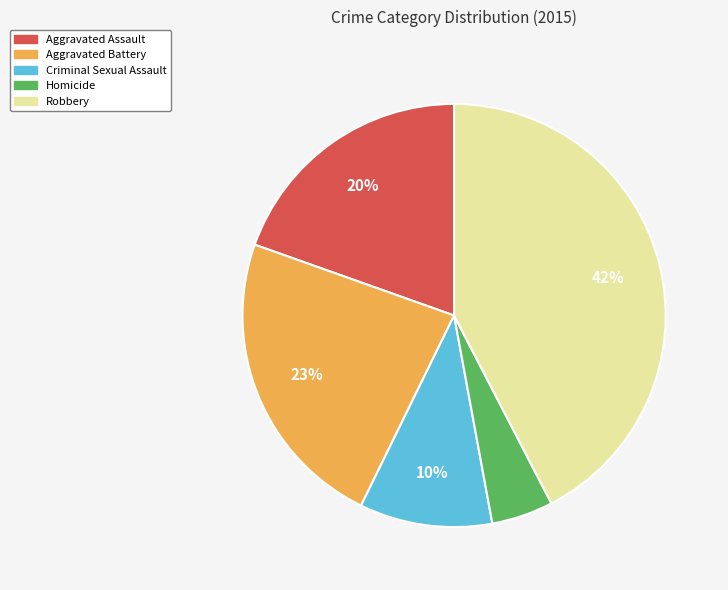

True or false: Homicide accounts for 5% of the total.

True